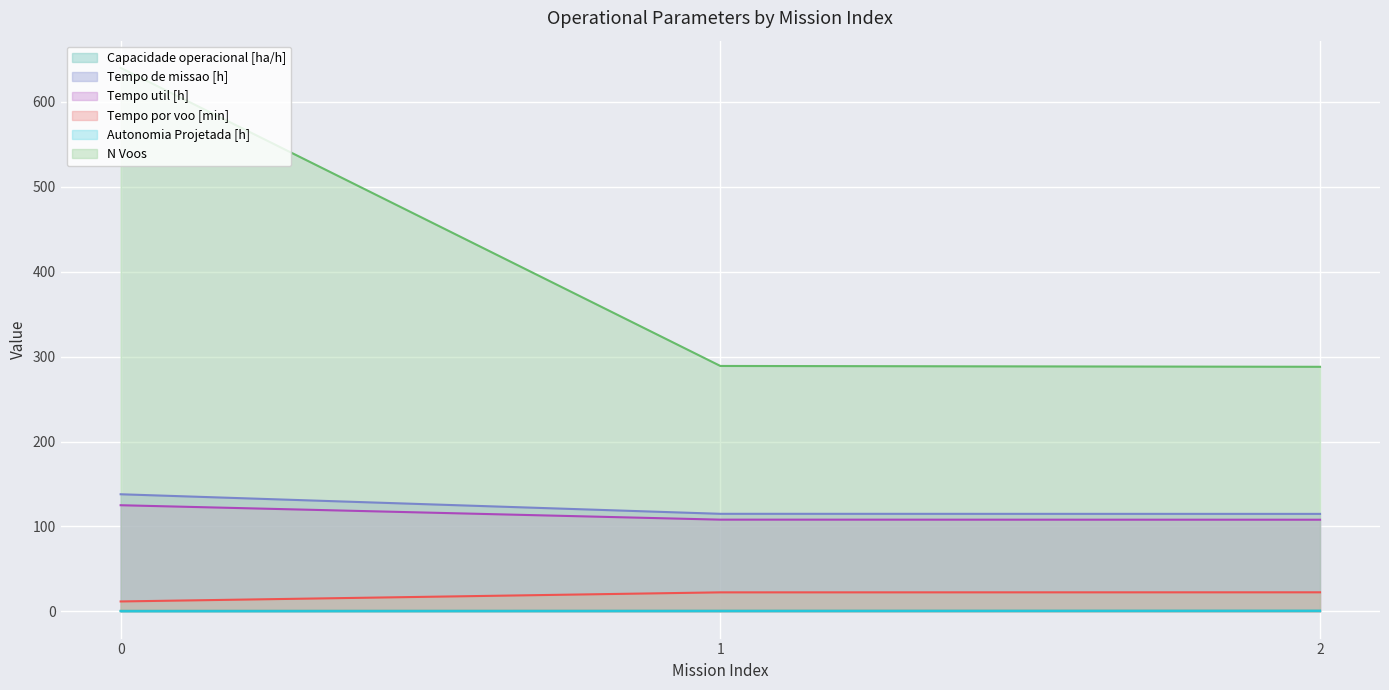

How many series are shown in this chart?

6